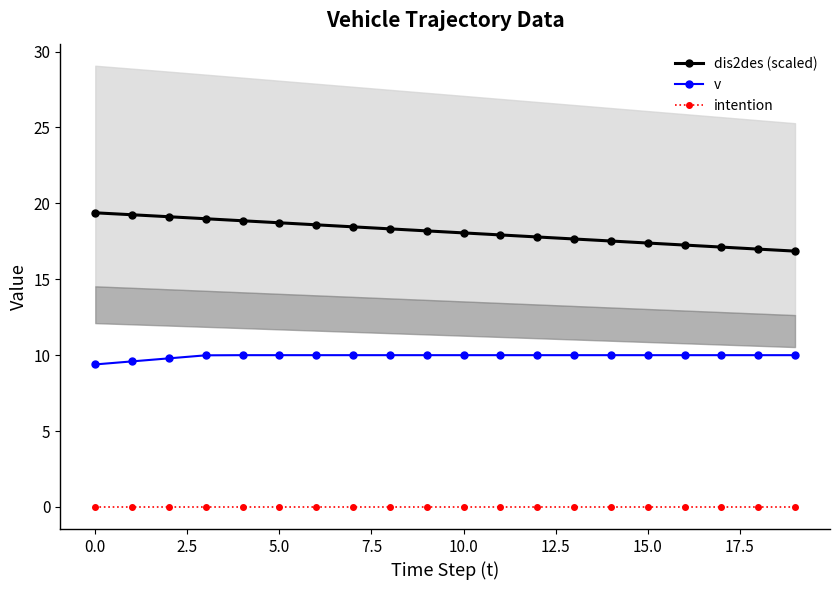

What are all the series names shown in the legend?

dis2des (scaled), v, intention